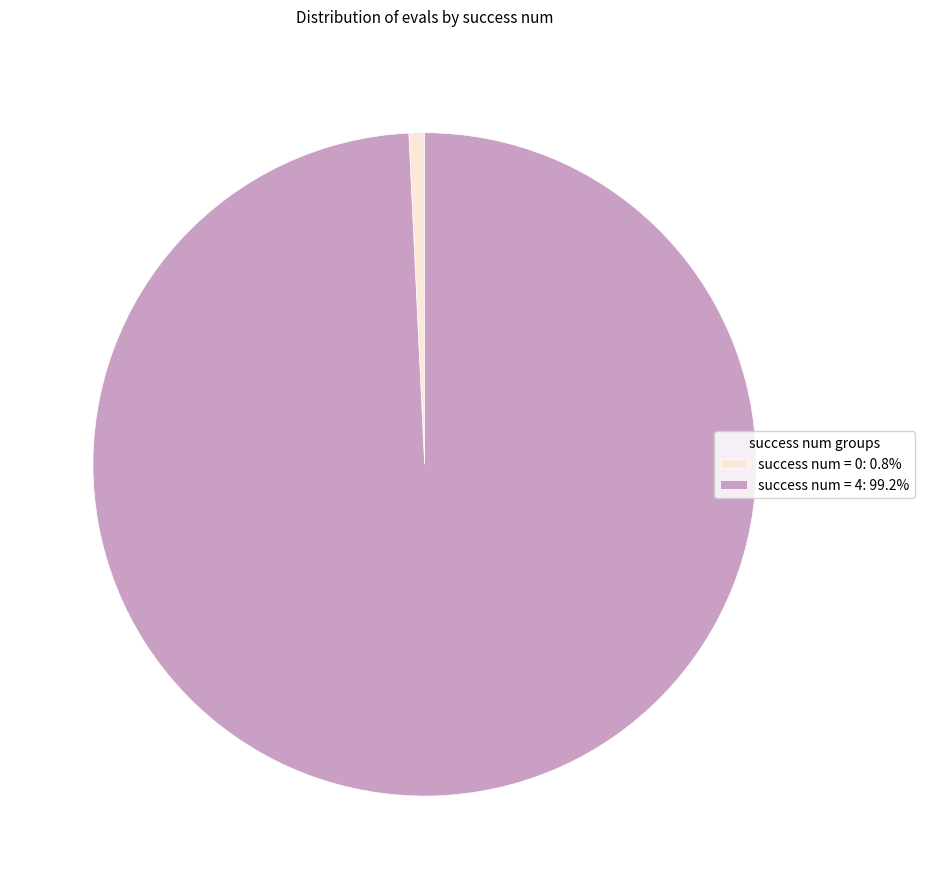

Do success num = 0: 0.8% and success num = 4: 99.2% together represent more than half of the pie?

Yes